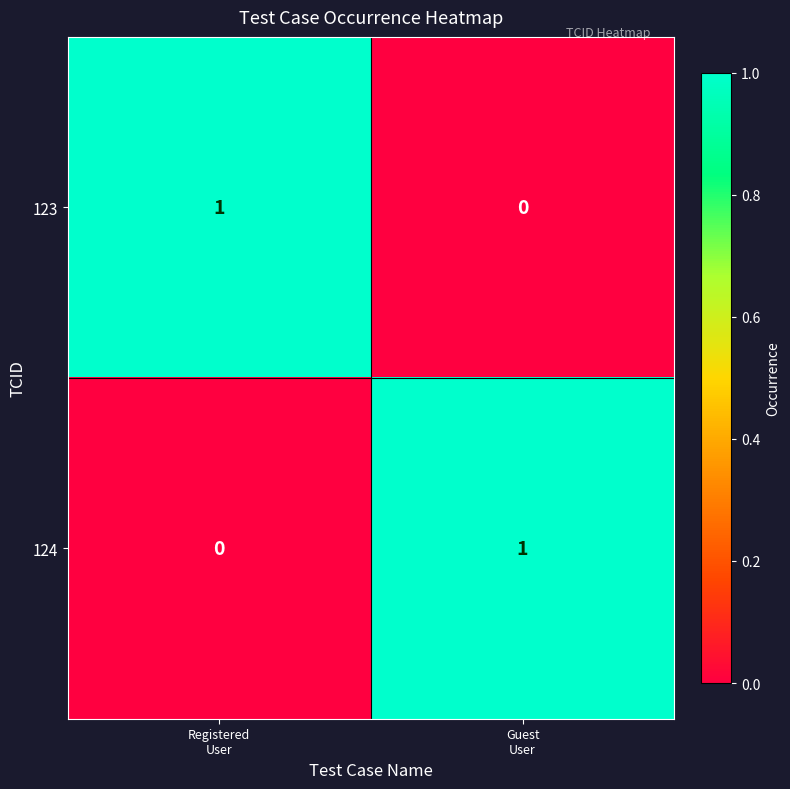

Reading left to right, extract all data points from this chart.

123: 1	0
124: 0	1